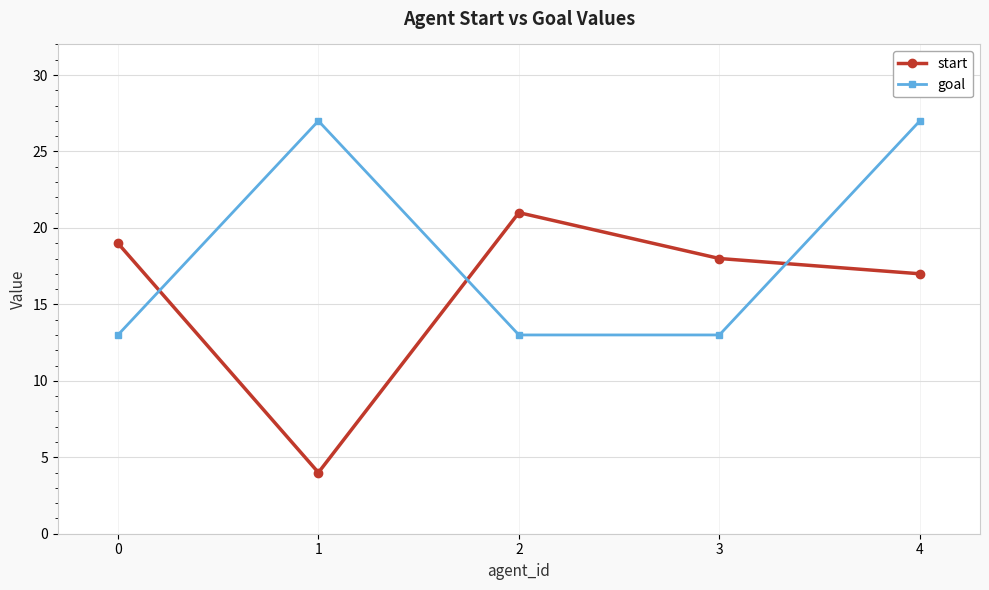

What is the difference between the maximum and second lowest values in the start series?

4